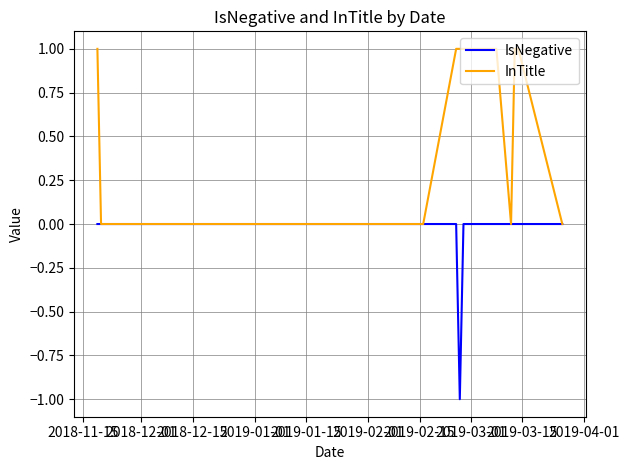

List the series in order of their overall mean, highest first.

InTitle, IsNegative